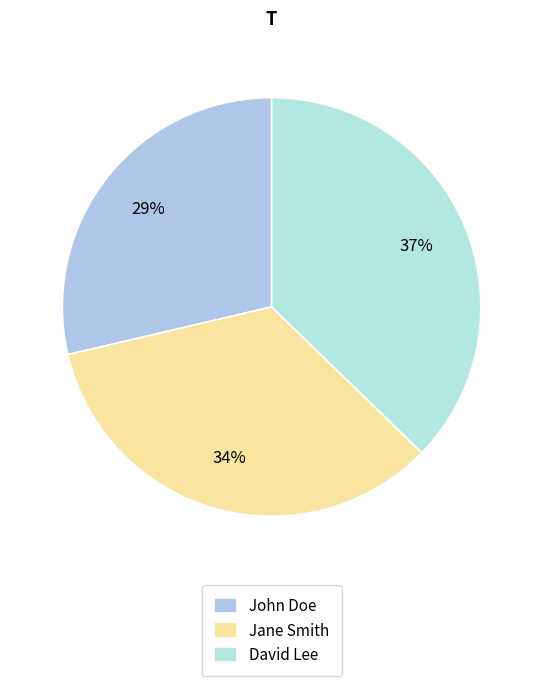

What percentage is the Jane Smith slice, to the nearest percent?

34%